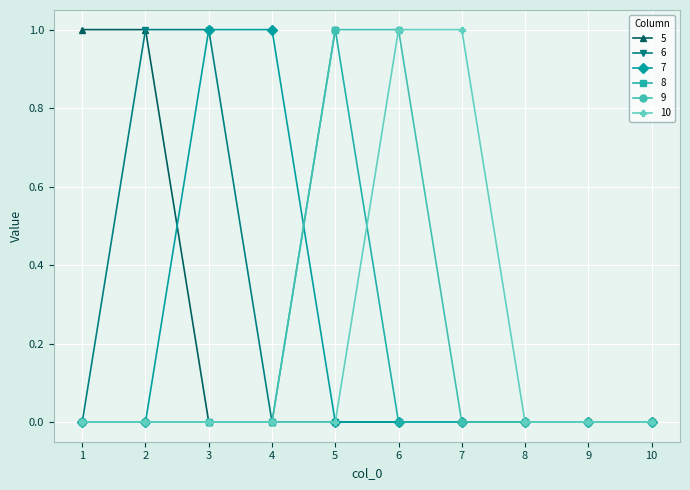

What is the maximum value for 6?

1